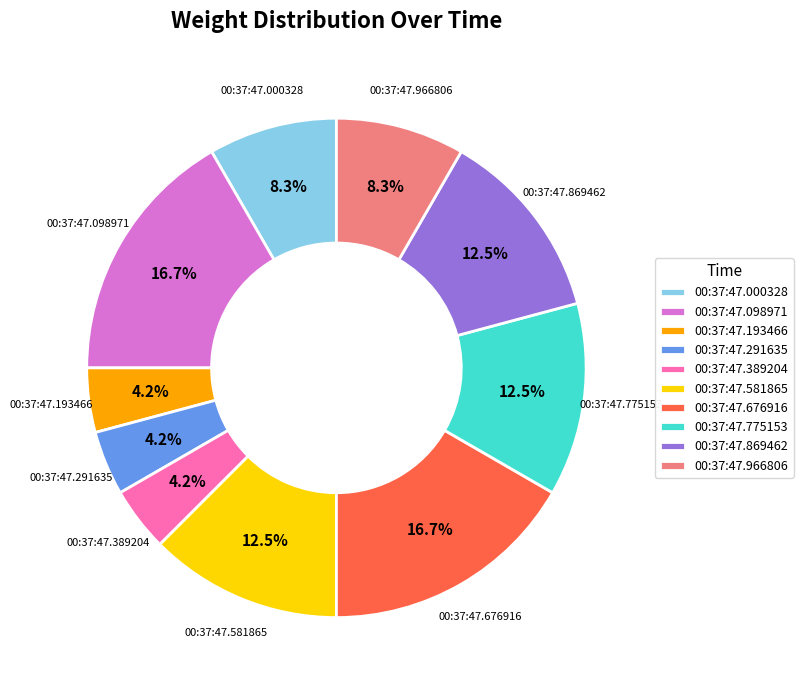

How many segments does this pie chart have?

10